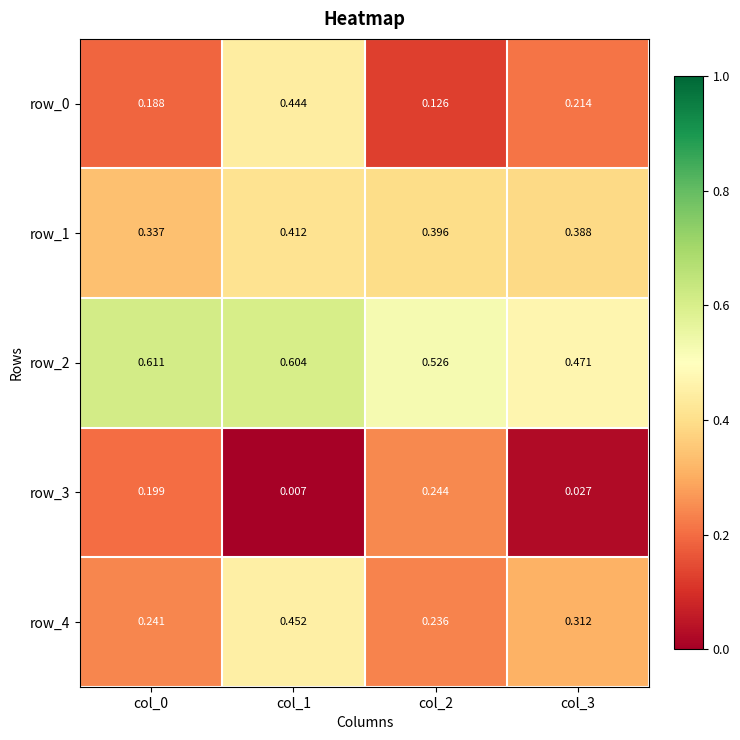

At how many categories does at least one series exceed 0?

4